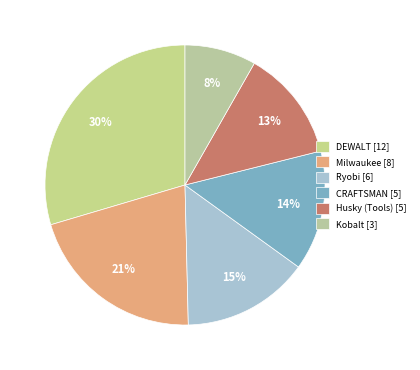

True or false: Ryobi accounts for 15% of the total.

True